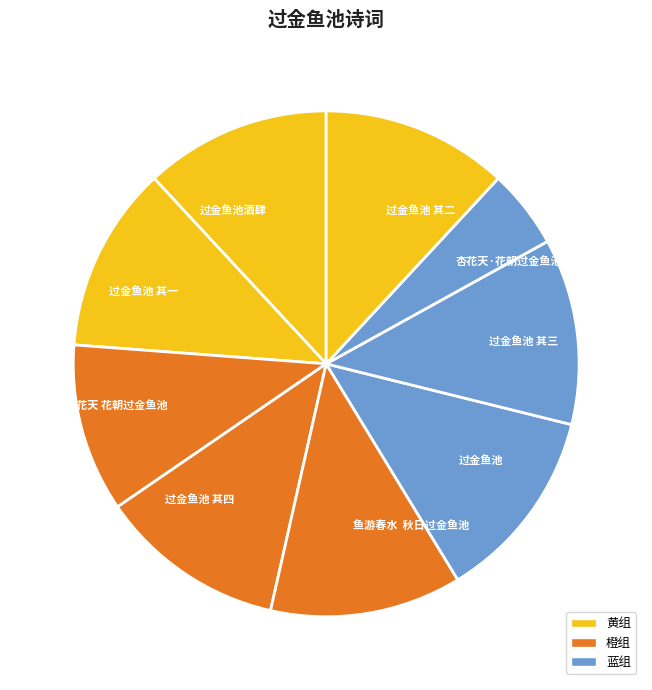

What is the ratio of the value at 杏花天 花朝过金鱼池 to the value at 过金鱼池 其二?

0.9